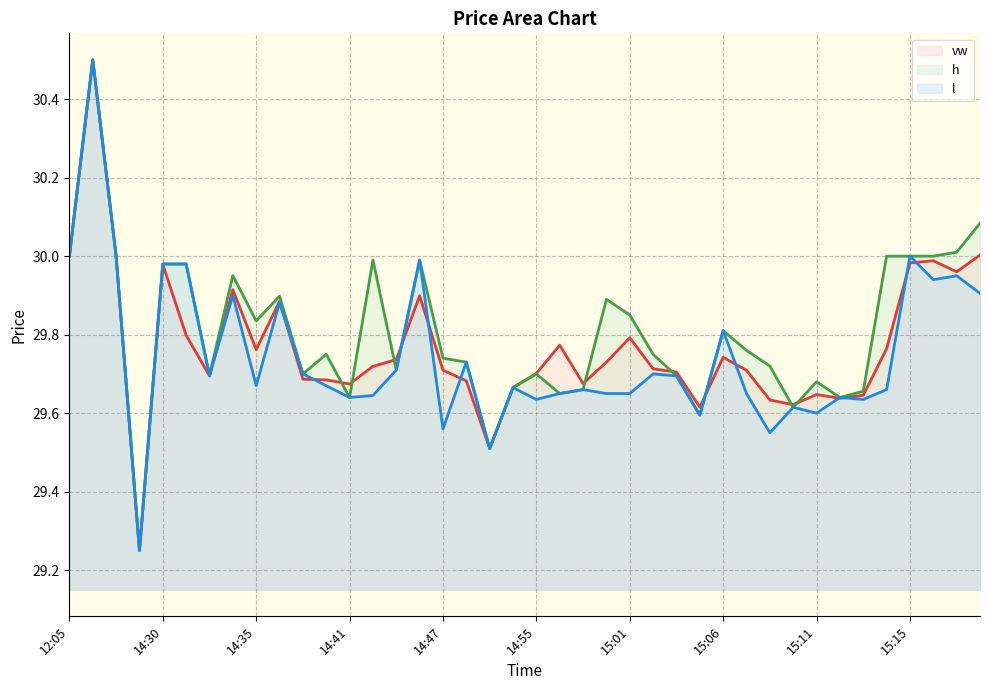

Is it true that l line equals 40.2 at 30?

False